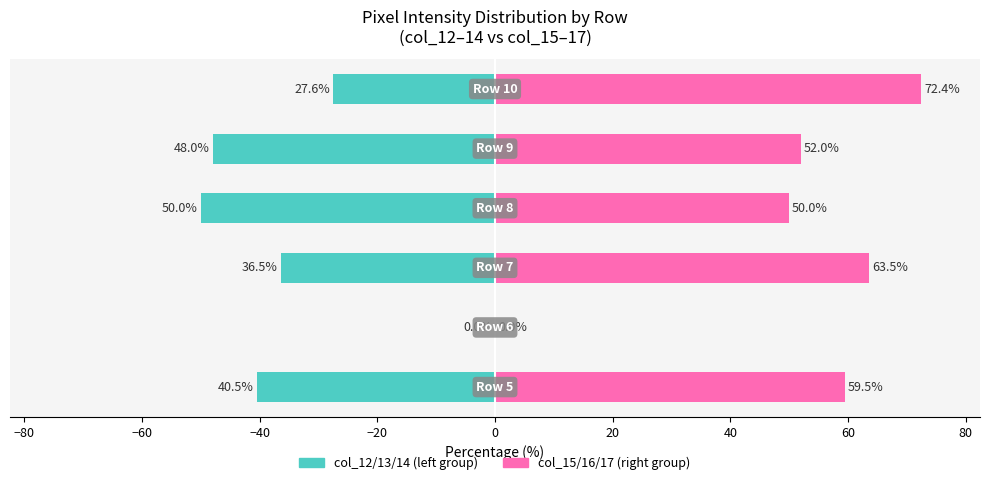

Reading right to left, list all the values displayed in this chart.

col_12/13/14 (left): 0=-27.6	−20=-48.0	−40=-50.0	−60=-36.5	−80=0.0	−100=-40.5
col_15/16/17 (right): 0=72.4	−20=52.0	−40=50.0	−60=63.5	−80=0.0	−100=59.5